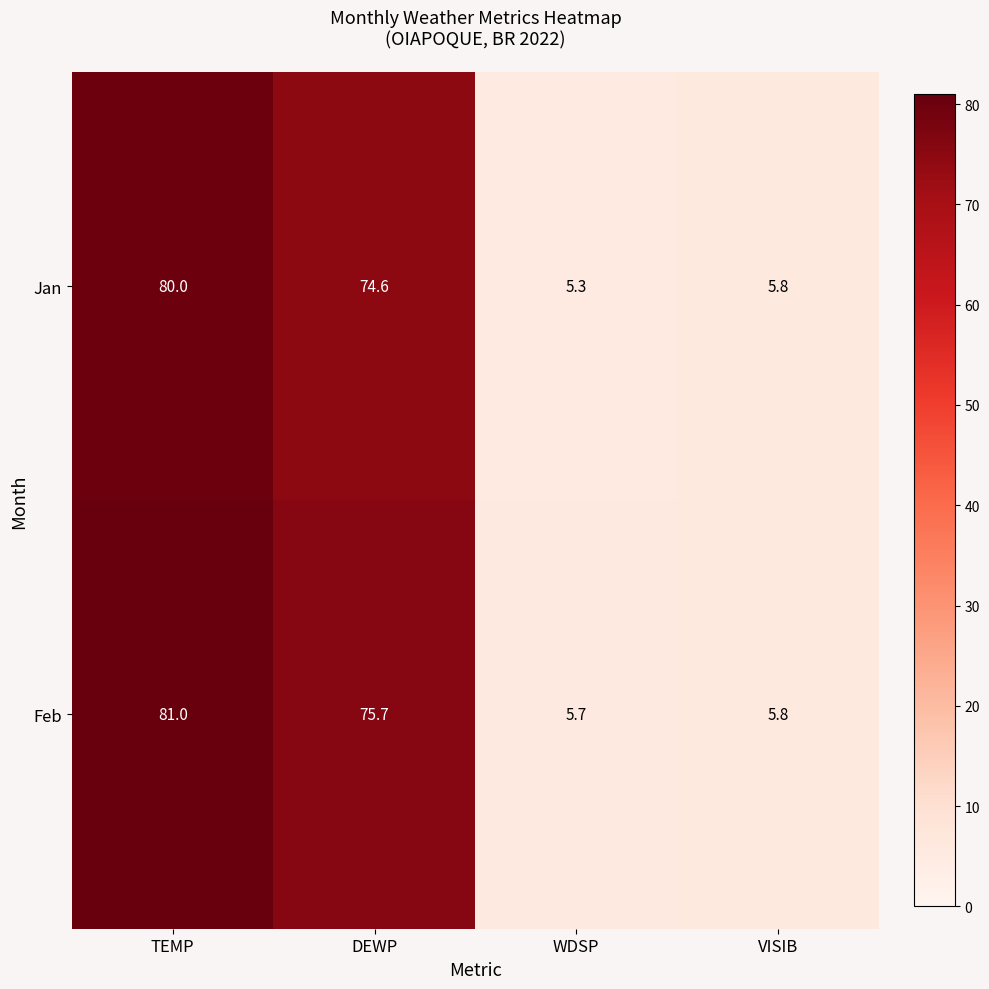

At how many categories does at least one series exceed 79?

1